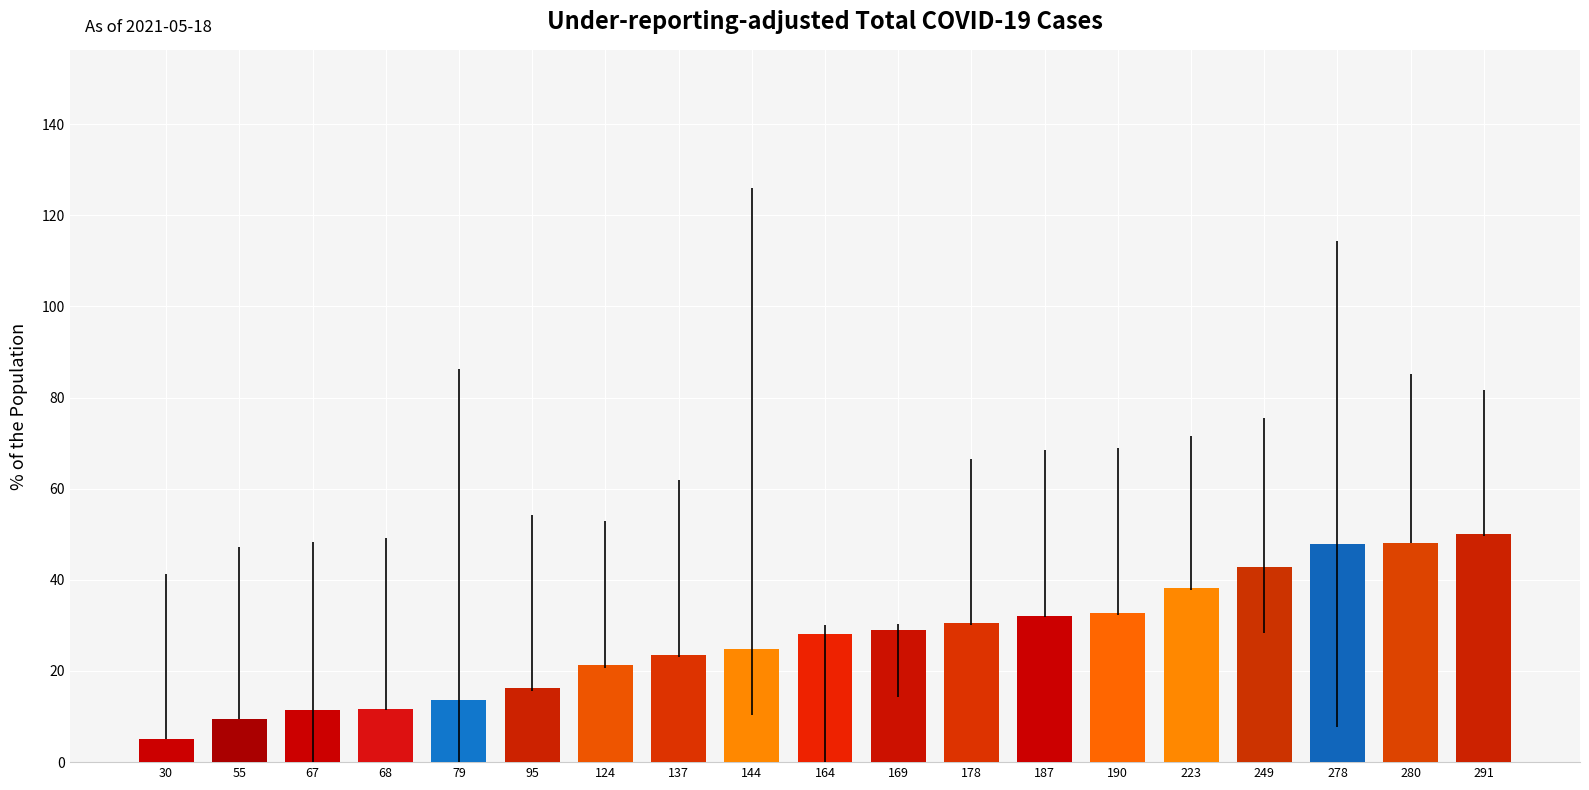

The value at 95 is 8.5. True or false?

False